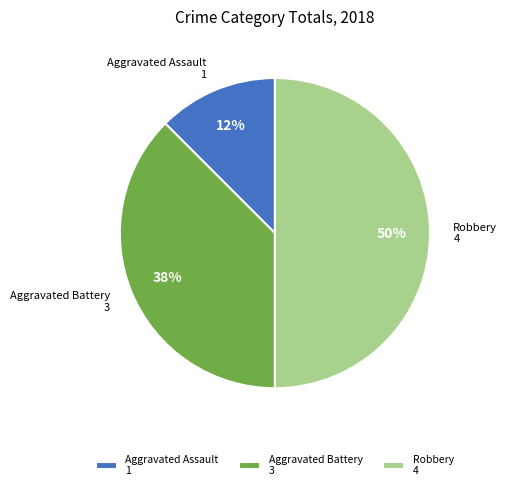

Is it true that Aggravated Assault 1 is 12% of the pie?

True